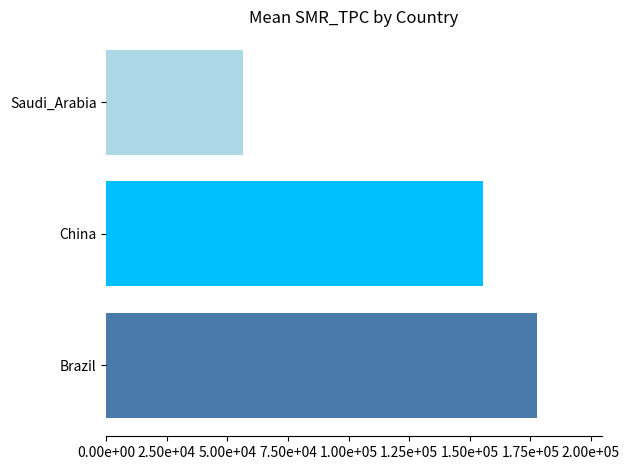

Are the bars horizontal?

Yes